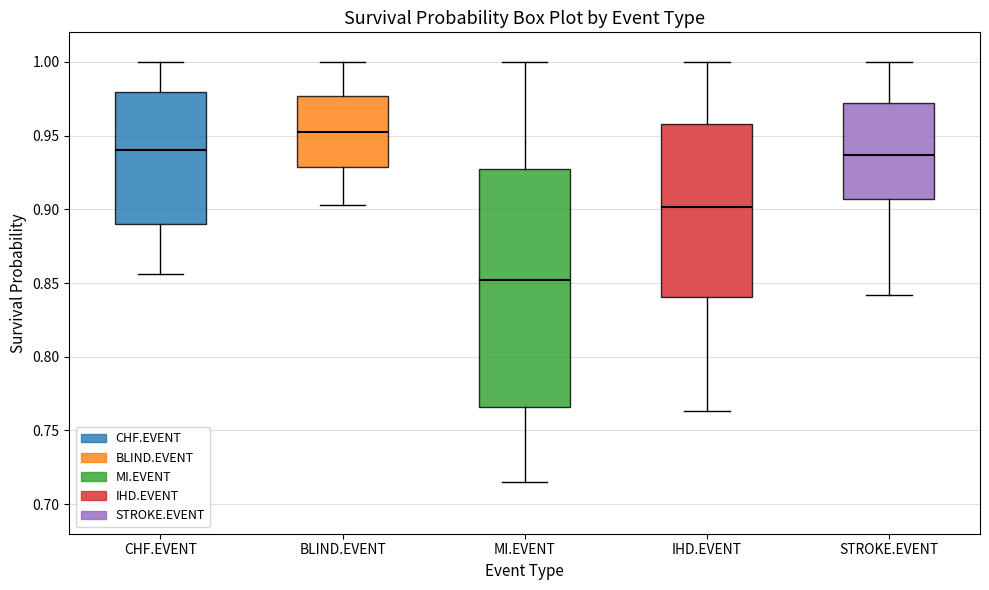

Which box is the tallest, from its lower edge to its upper edge?

MI.EVENT